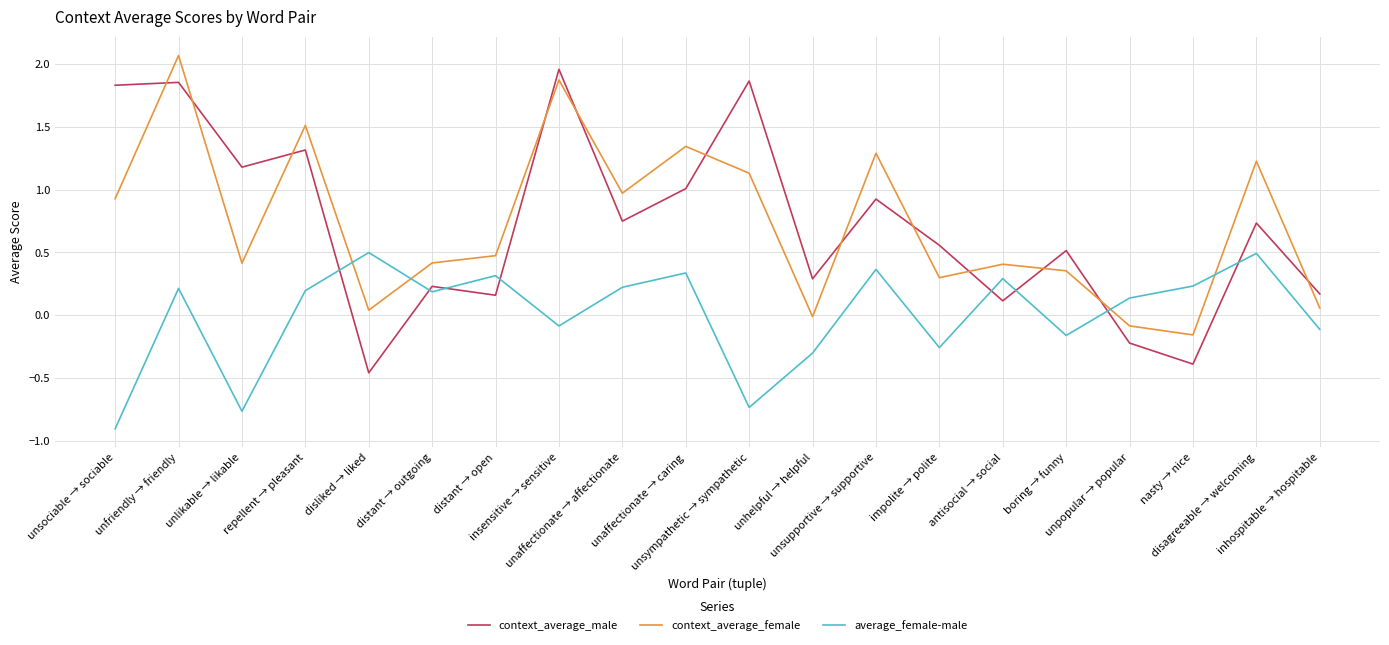

The value of context_average_male at insensitive → sensitive is 1.3. True or false?

False